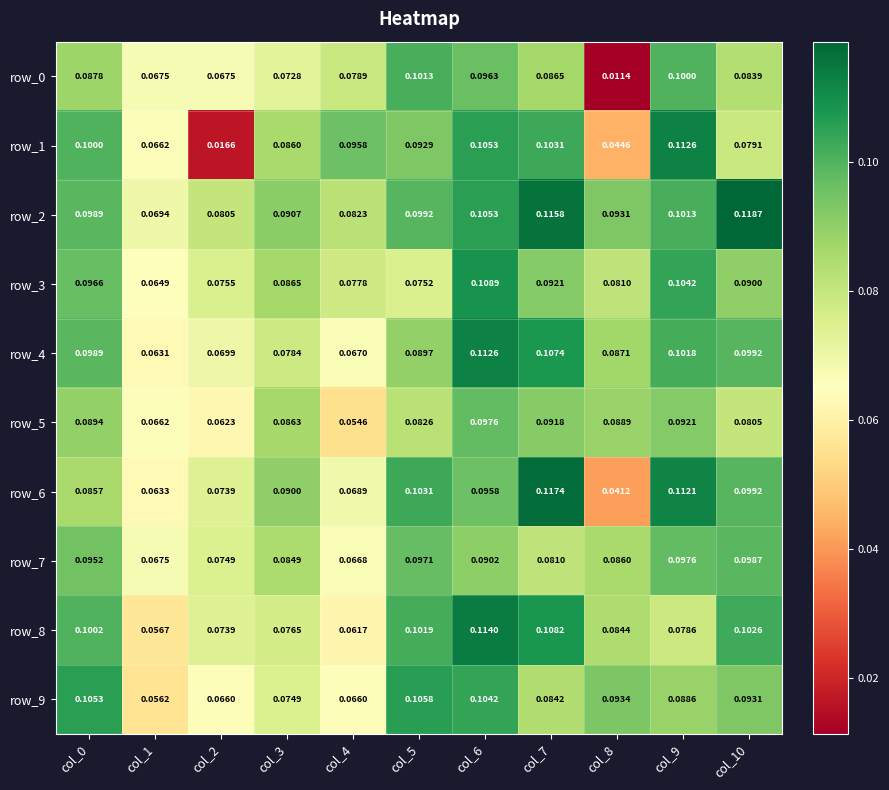

Is the value of row_0 at col_0 greater than the value of row_9 at col_3?

Yes